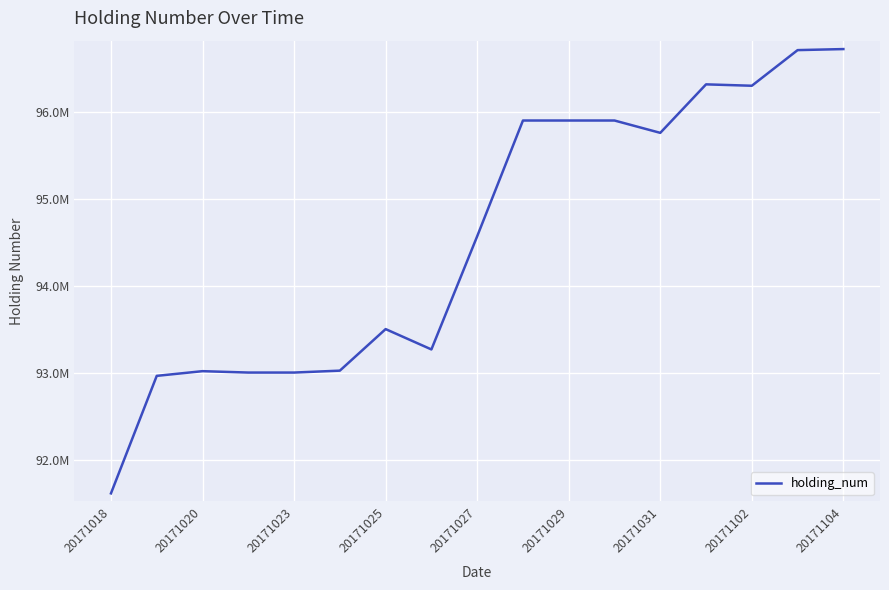

Does the chart have visible grid lines?

Yes